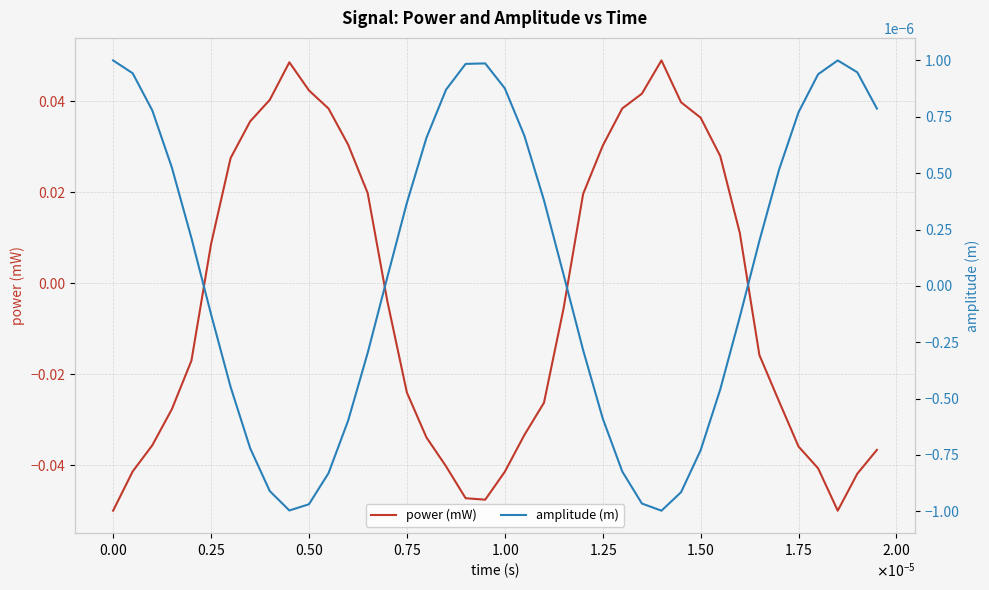

How many intersections are there between amplitude (m) and power (mW)?

4